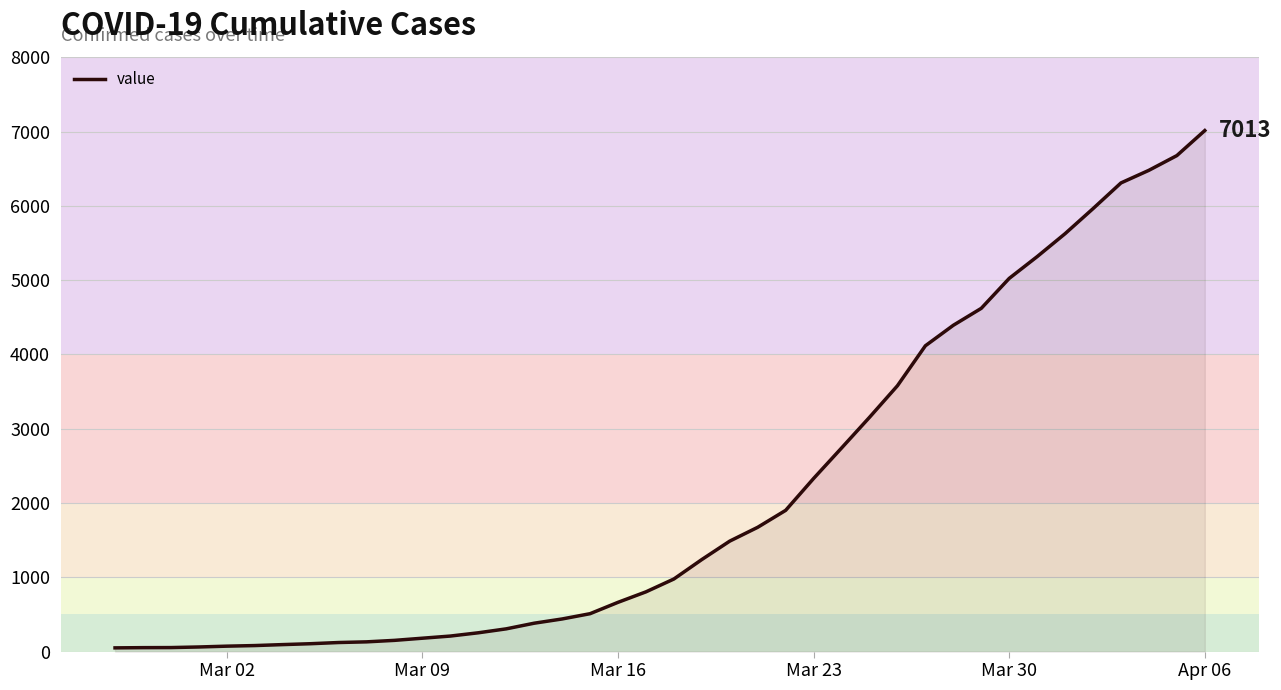

Does the chart have visible grid lines?

Yes